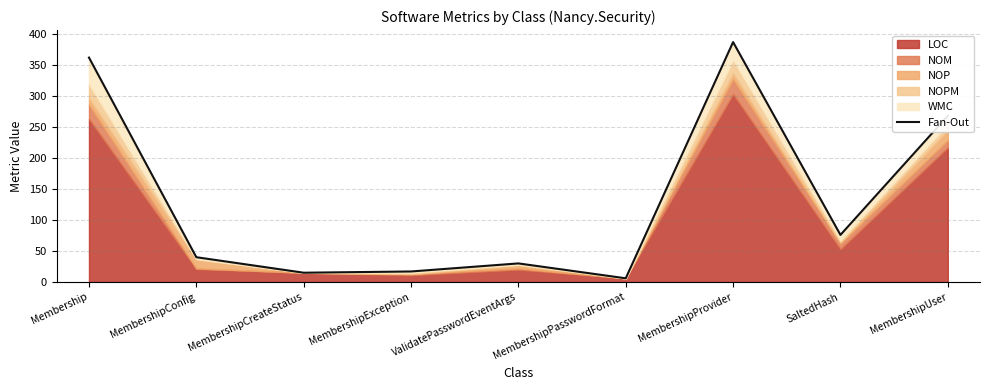

Reading left to right, list all the values displayed in this chart.

Membership=362	MembershipConfig=40	MembershipCreateStatus=15	MembershipException=17	ValidatePasswordEventArgs=30	MembershipPasswordFormat=6	MembershipProvider=387	SaltedHash=76	MembershipUser=268